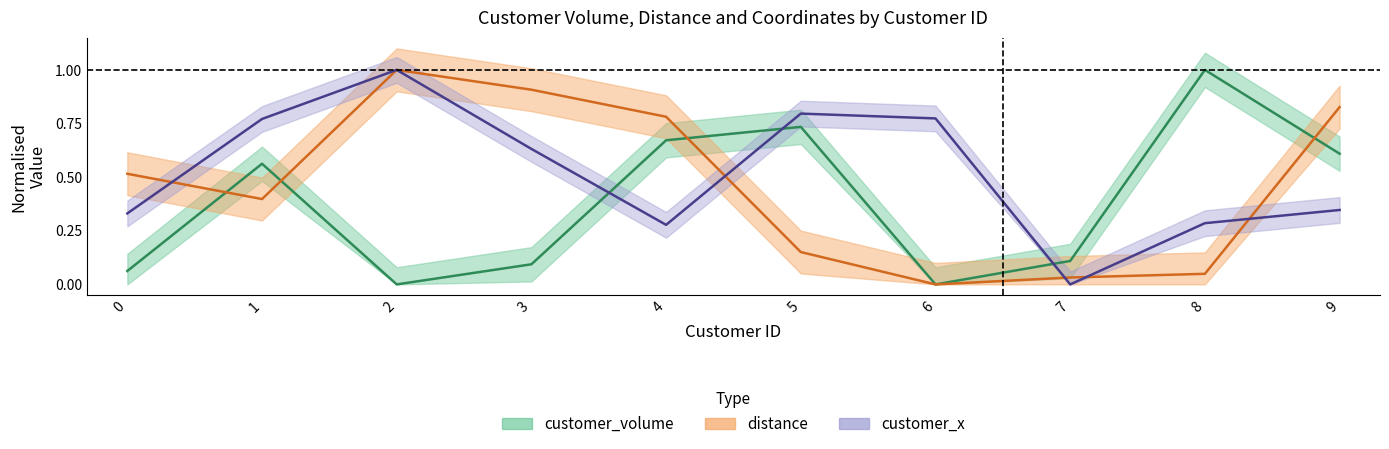

What value does the customer_x series have at 0?

0.3